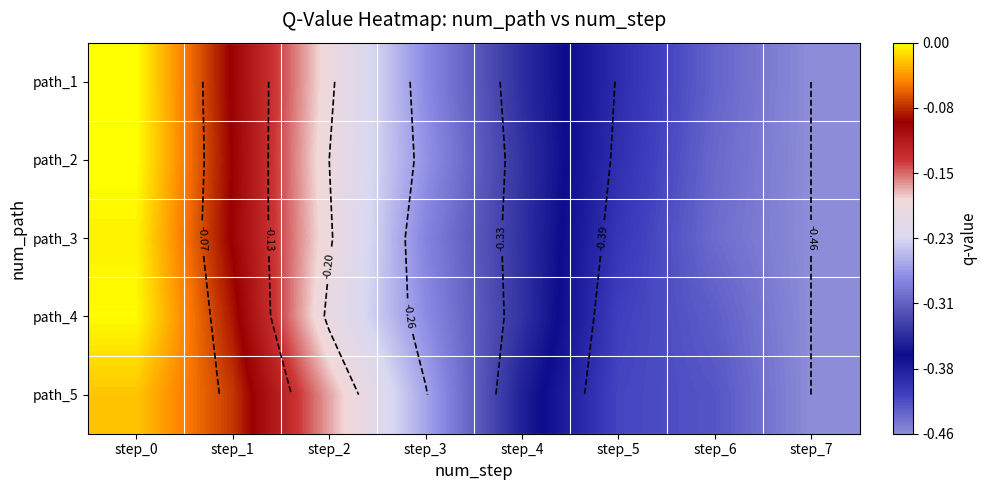

At step_1, list the series in order from smallest to largest.

path_1, path_3, path_2, path_4, path_5